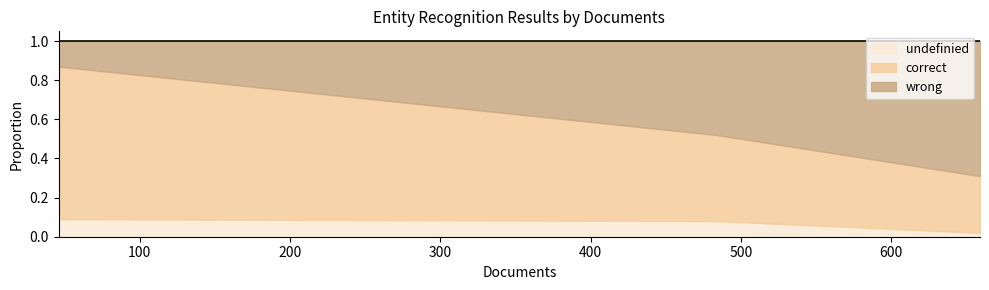

Is the value of correct at 659 greater than the value of undefinied at 484?

Yes